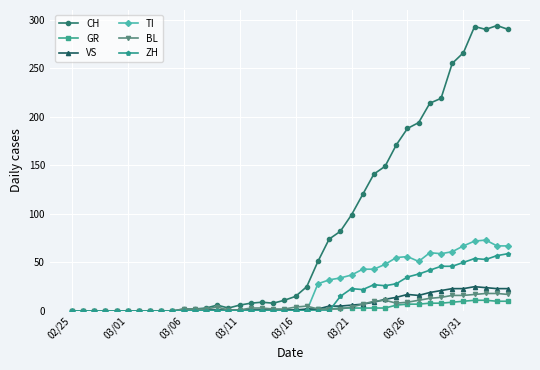

How many values in the TI series exceed 0?

18